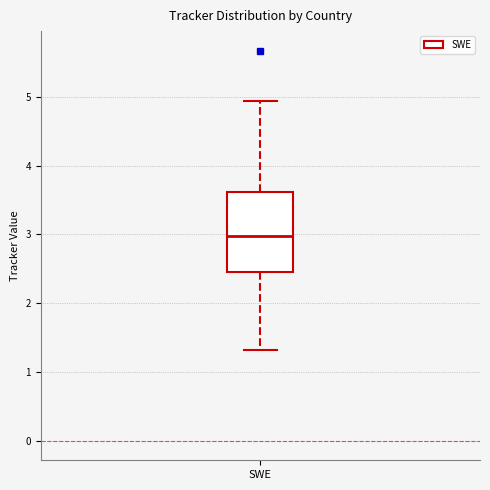

Transcribe this box plot: give where the median line is, the range the box spans, and where the two whiskers end, as read against the y-axis. The values are not printed on the chart, so give them approximately, as read against the axis.

median 3.0, box 2.5 to 3.6, whiskers 1.3 to 4.9